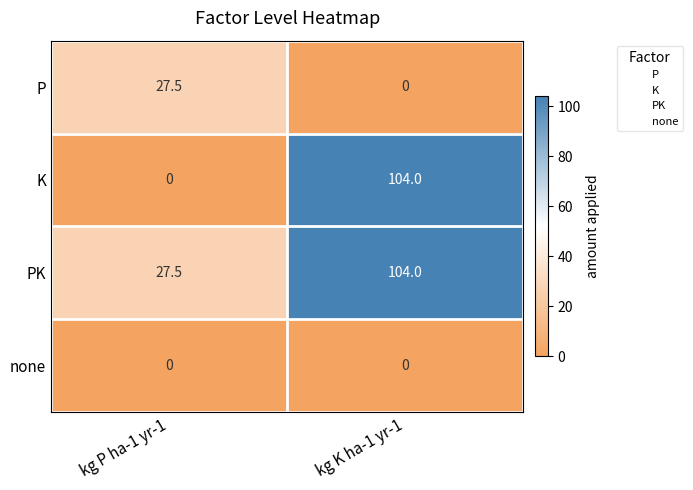

Which category has the highest value across all series?

kg K ha-1 yr-1